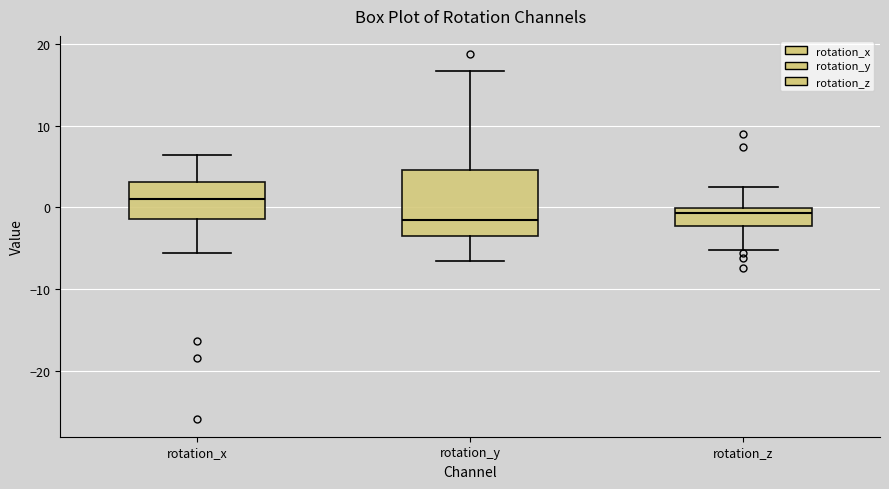

Which box has the highest median line?

rotation_x